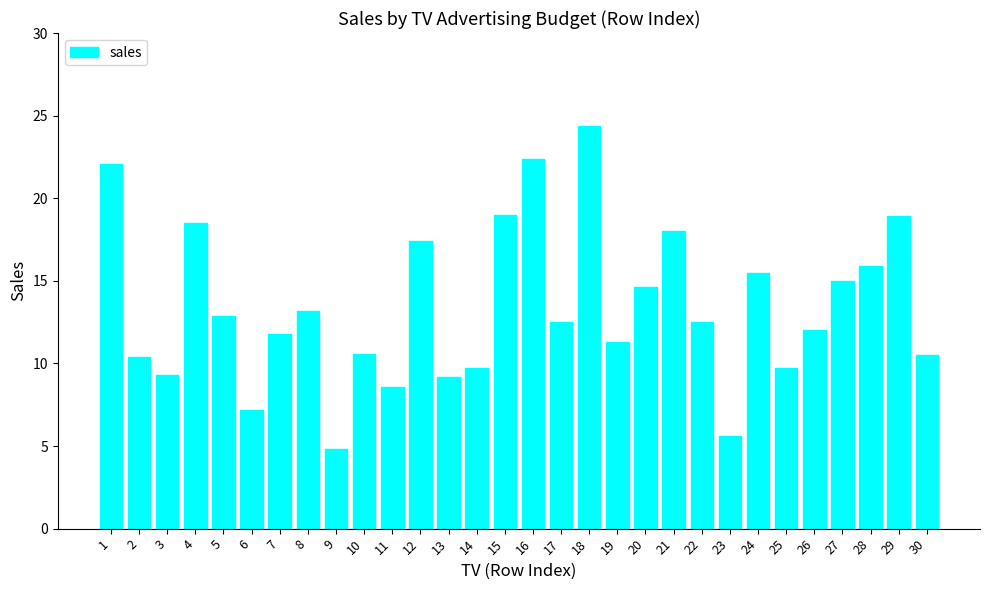

What is the difference between the values at 11 and 8?

4.6